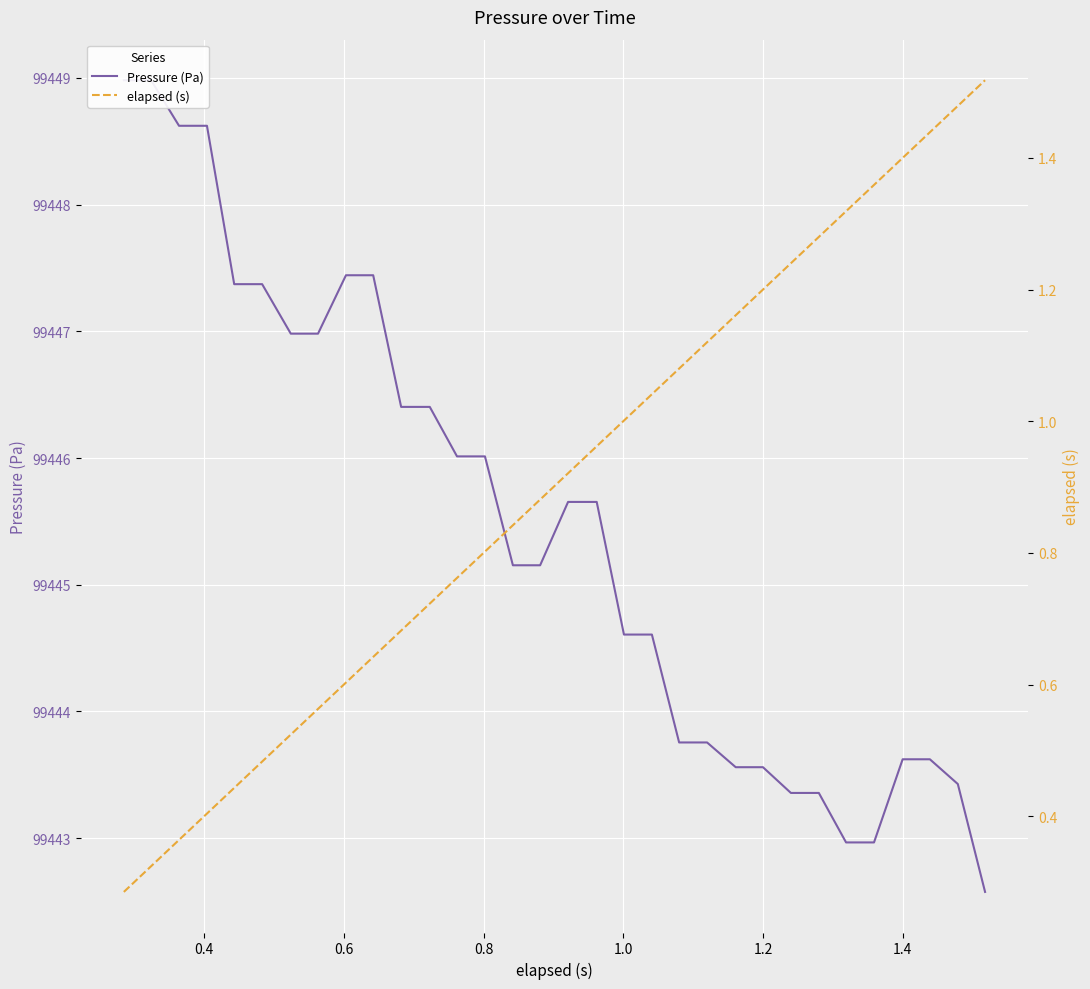

True or false: Pressure (Pa) and elapsed (s) cross at least once.

False